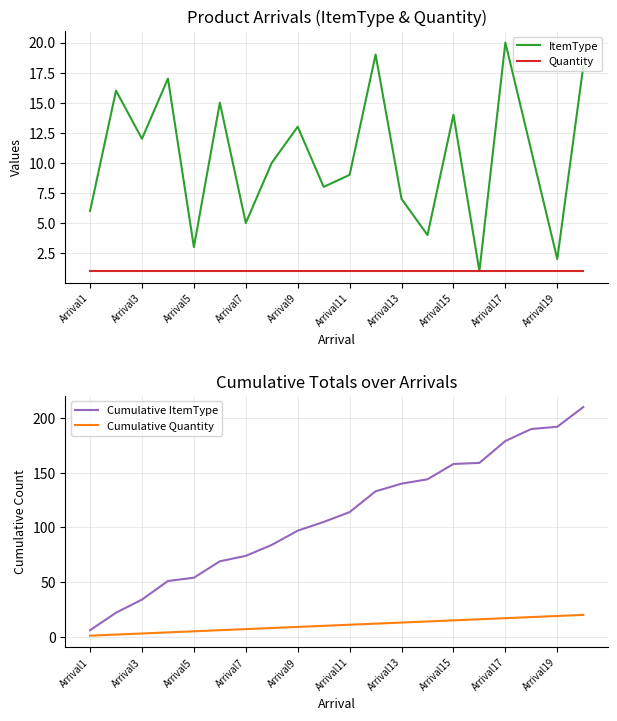

How many series are shown in this chart?

4